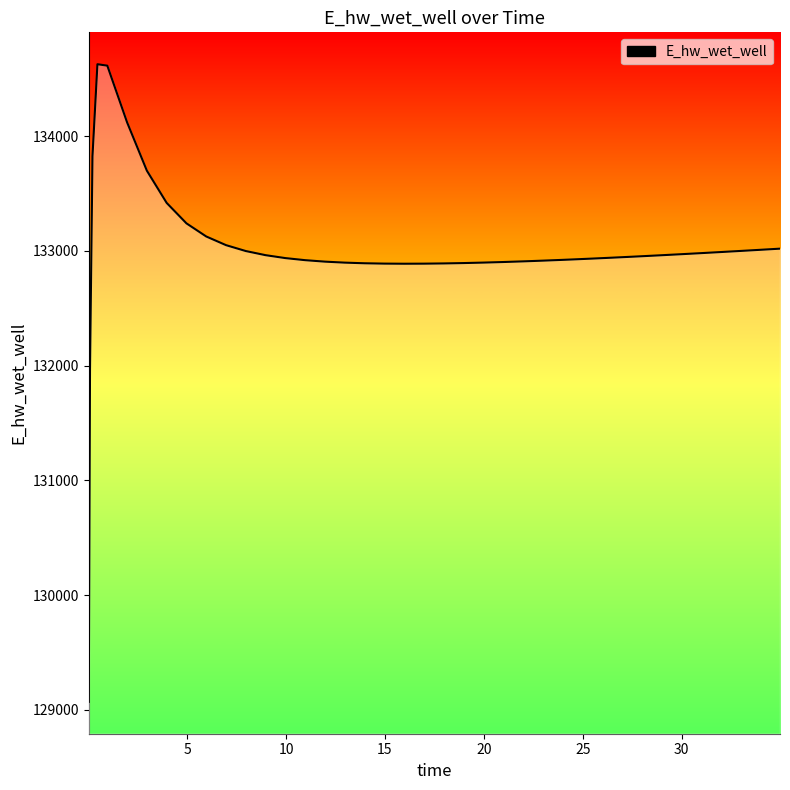

True or false: the data shows 131969.9 at 0.09375.

True